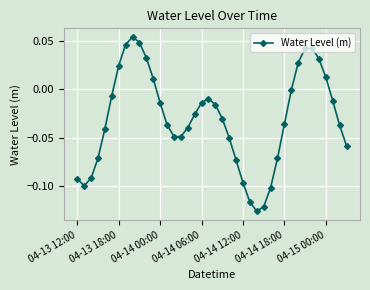

How many points are lower than both their immediate neighbors (excluding endpoints)?

3